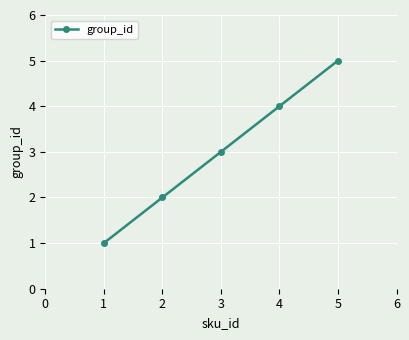

What is the average value?

3